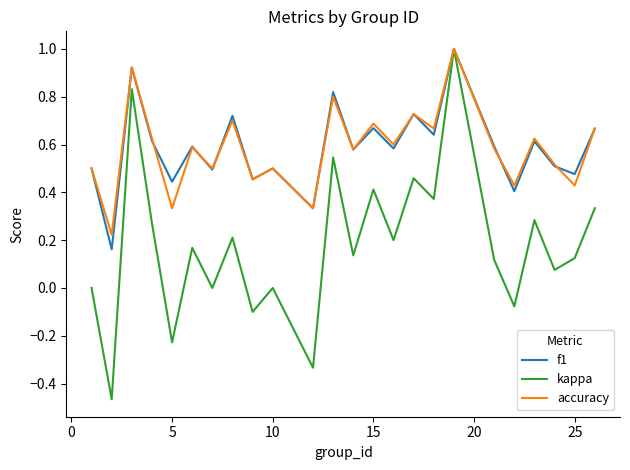

Which series has the largest range (max minus min)?

kappa